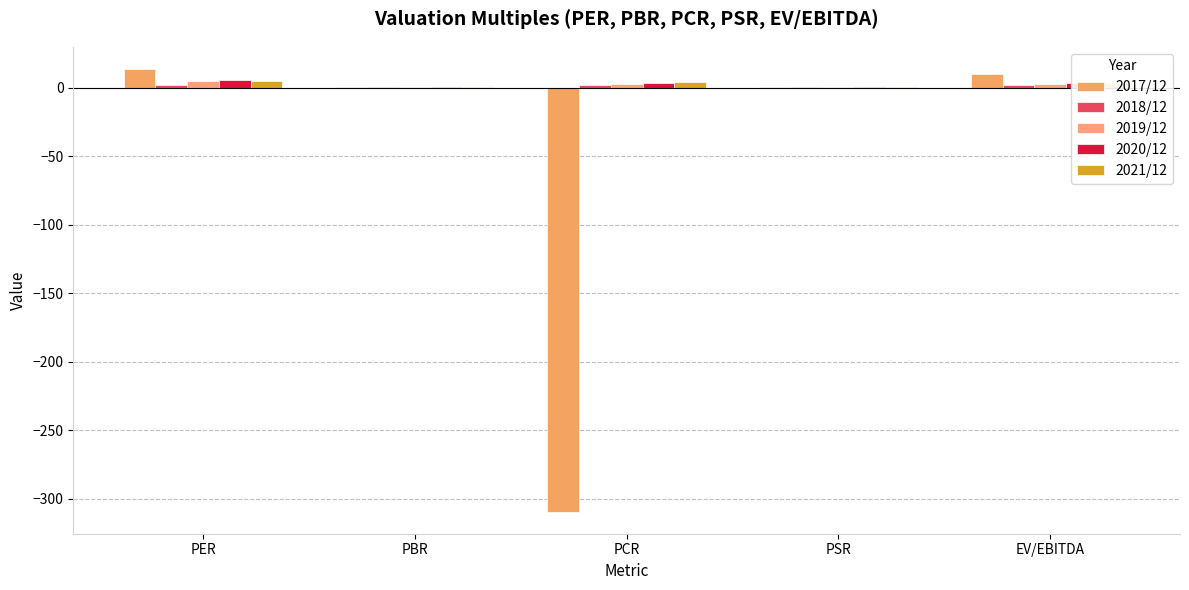

What is the total value across all series at PBR?

2.2